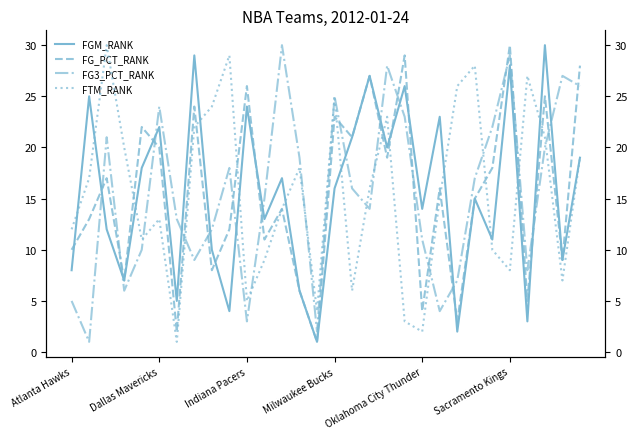

What is the highest value of the FTM_RANK series?

30